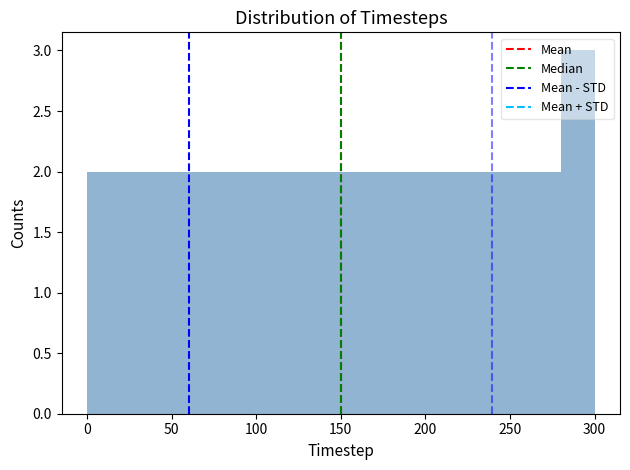

How tall is the bar that spans 140 to 160 on the x-axis? The values are not printed on the chart, so give them approximately, as read against the axis.

2